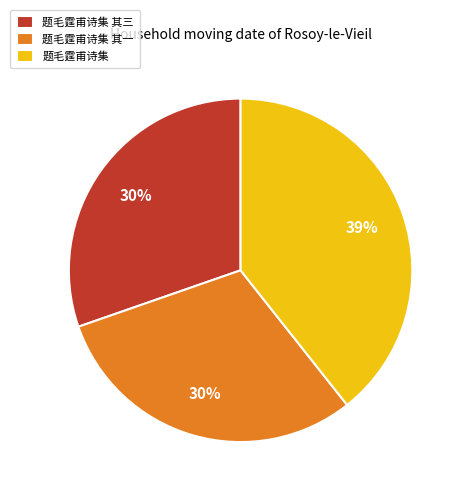

Which slice is the largest?

题毛霆甫诗集